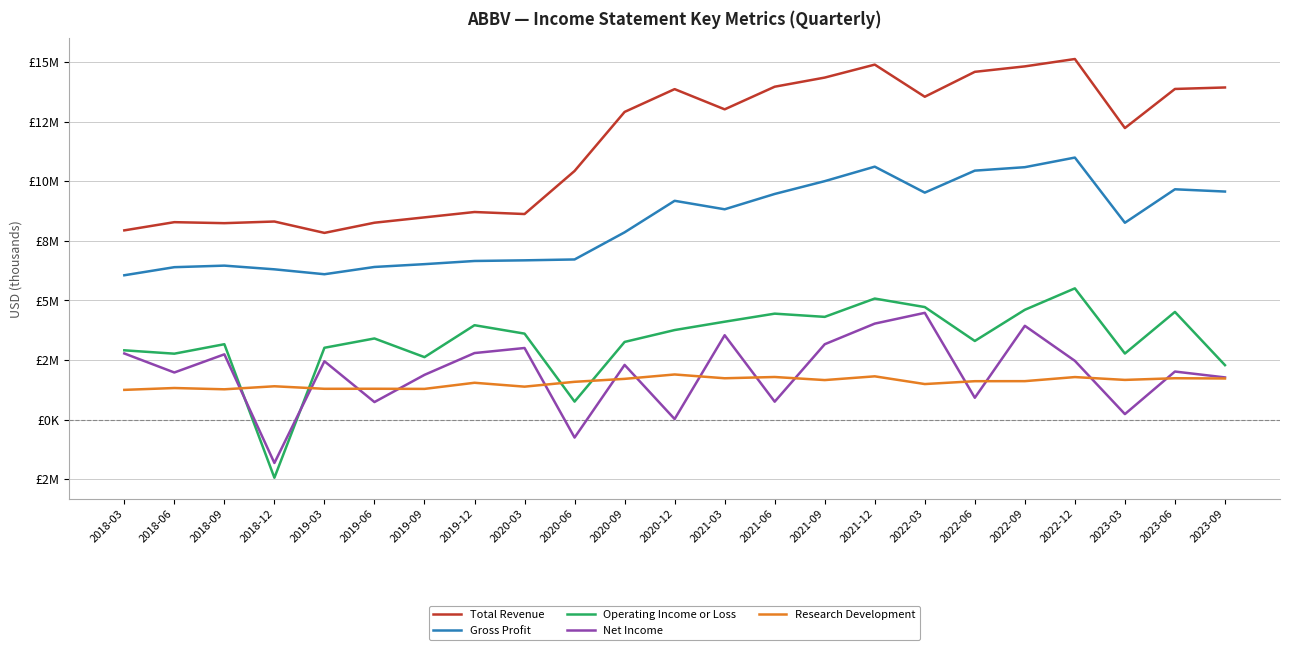

What is the maximum value shown in the chart?

15121000